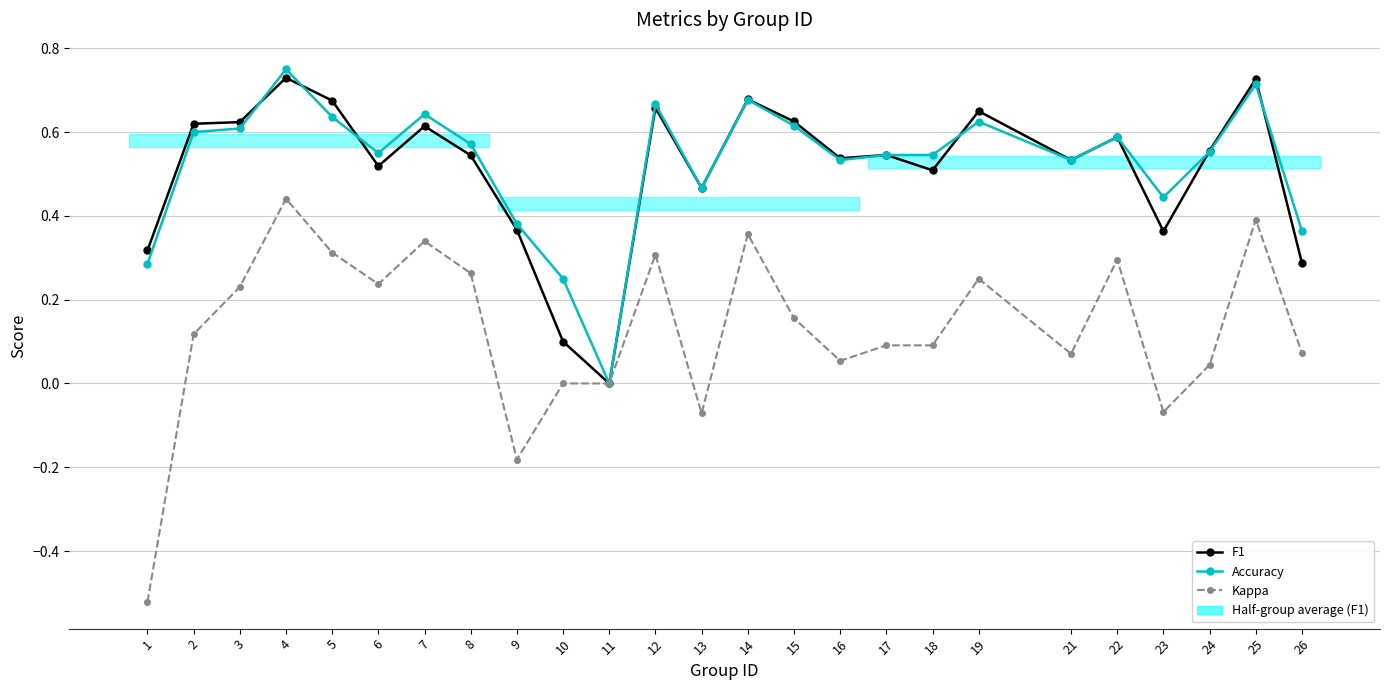

Where is the first local minimum for Kappa?

6